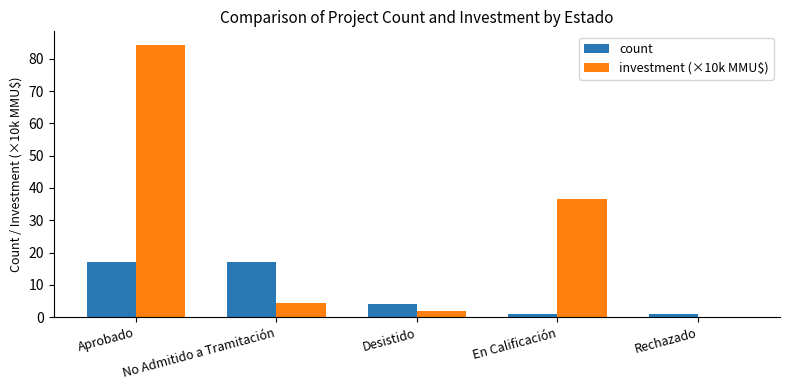

How many groups of bars are there?

5